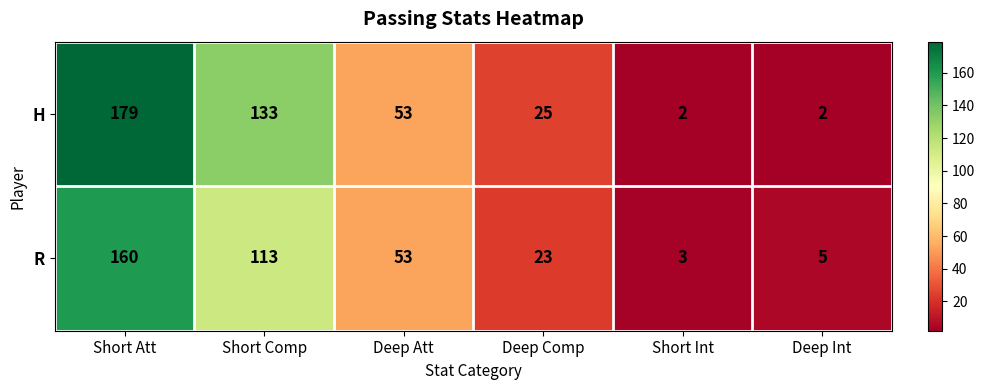

At Short Int, list the series in order from smallest to largest.

H, R